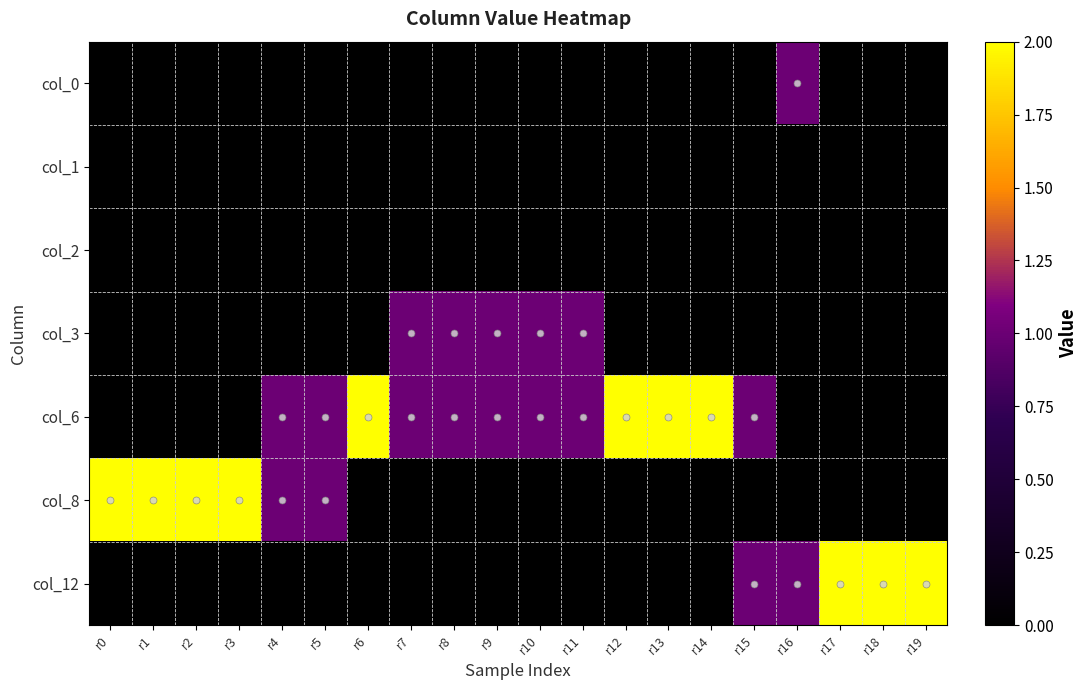

What is the difference between the highest and lowest values at r19?

2